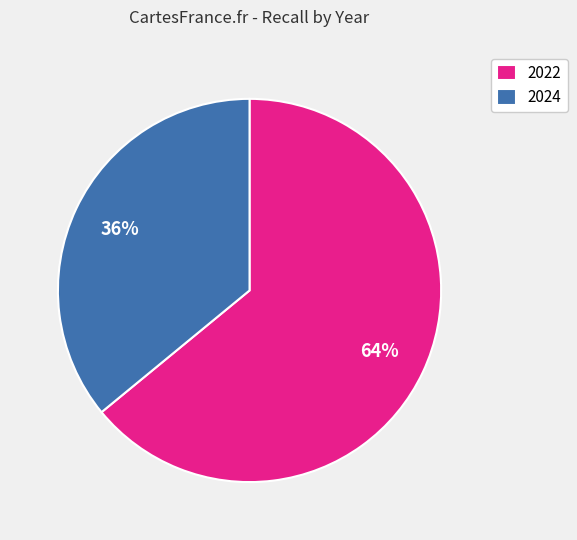

What is the smallest slice in the pie chart?

2024